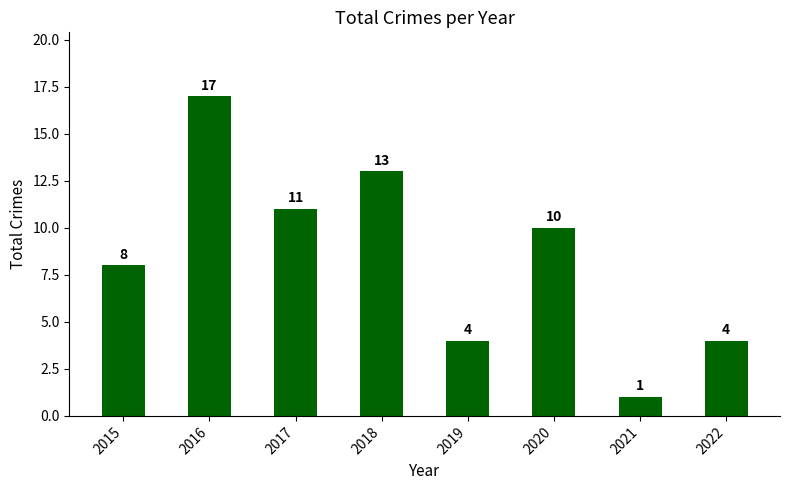

What is the difference between the maximum and second lowest values?

13